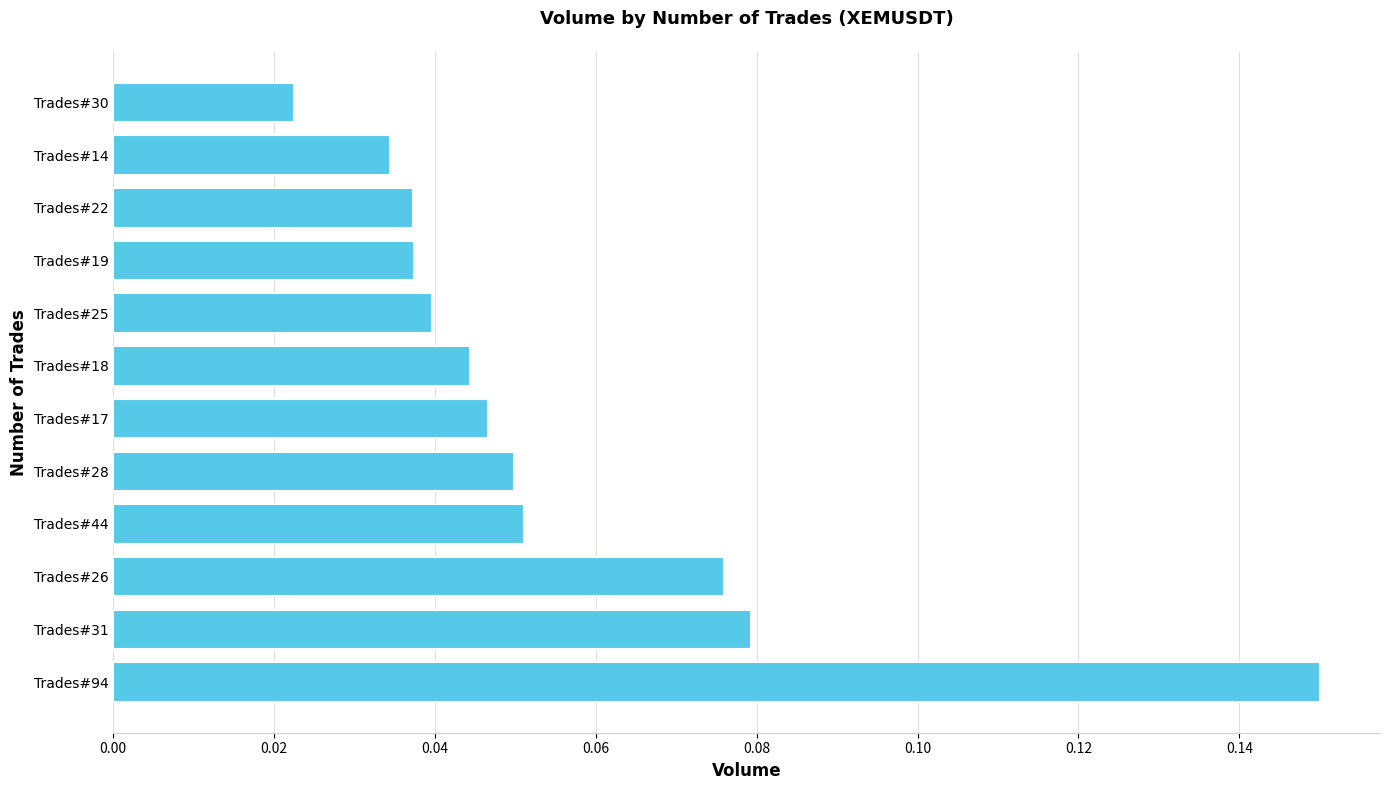

Between Trades#18 and Trades#30, which is larger?

Trades#18